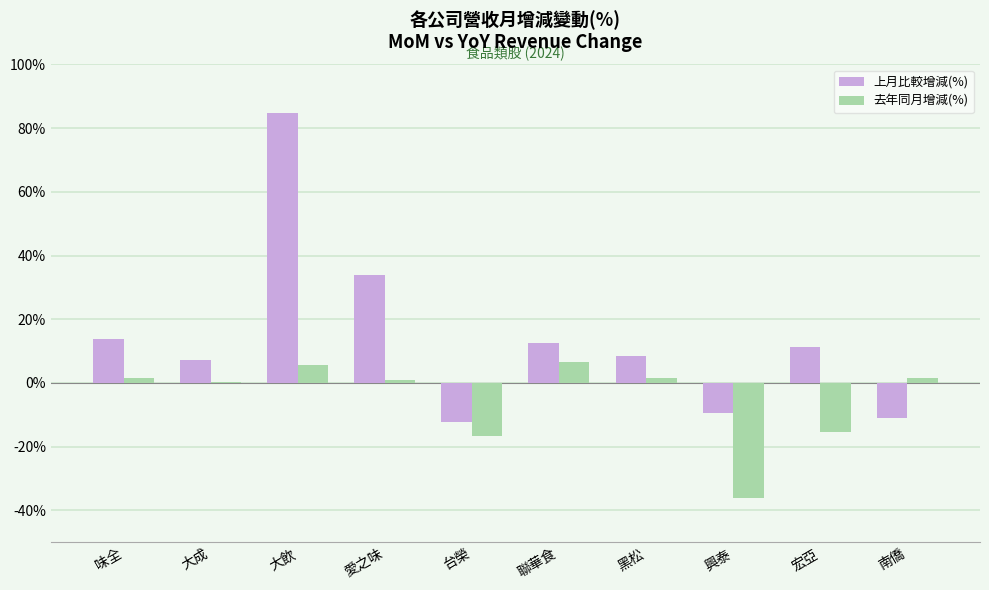

Which category has the highest value across all series?

大飲